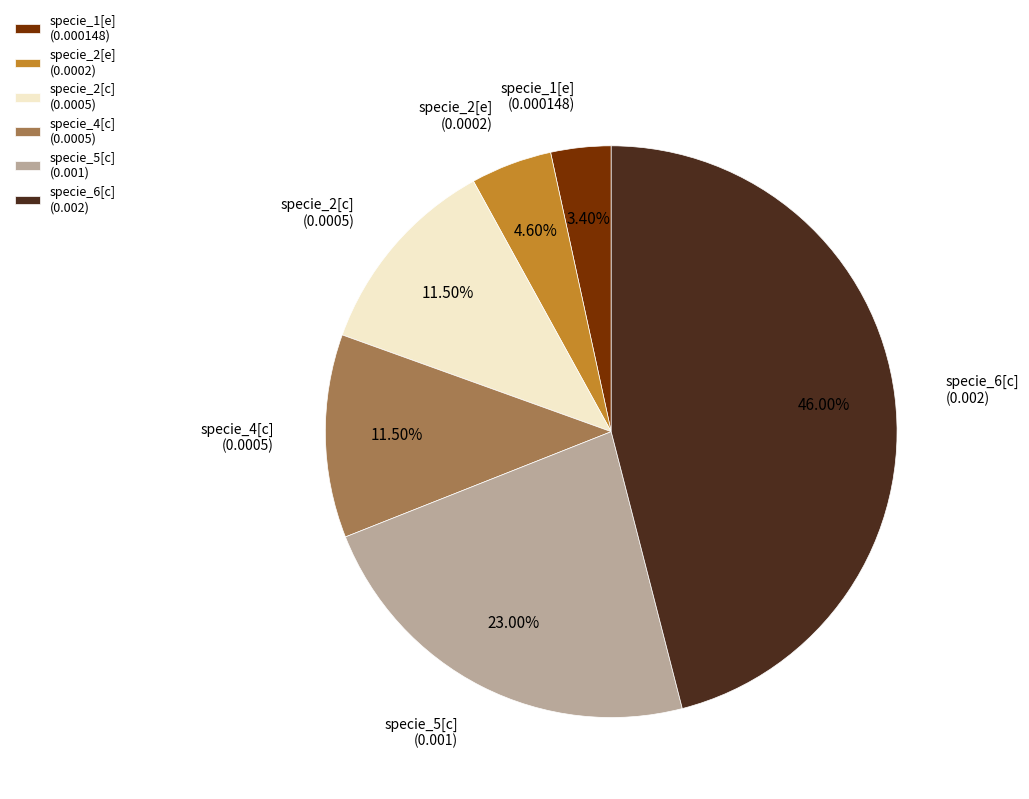

To the nearest percent, what is the average slice percentage?

17%